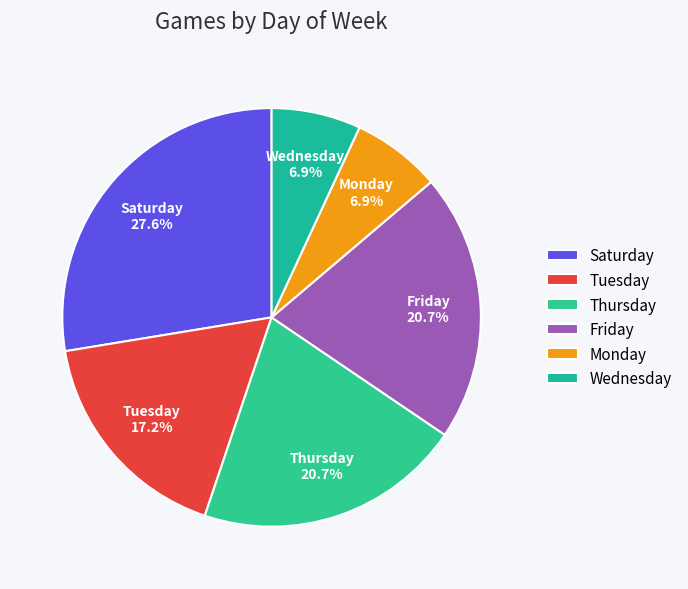

Is there any slice that represents more than half of the pie?

No